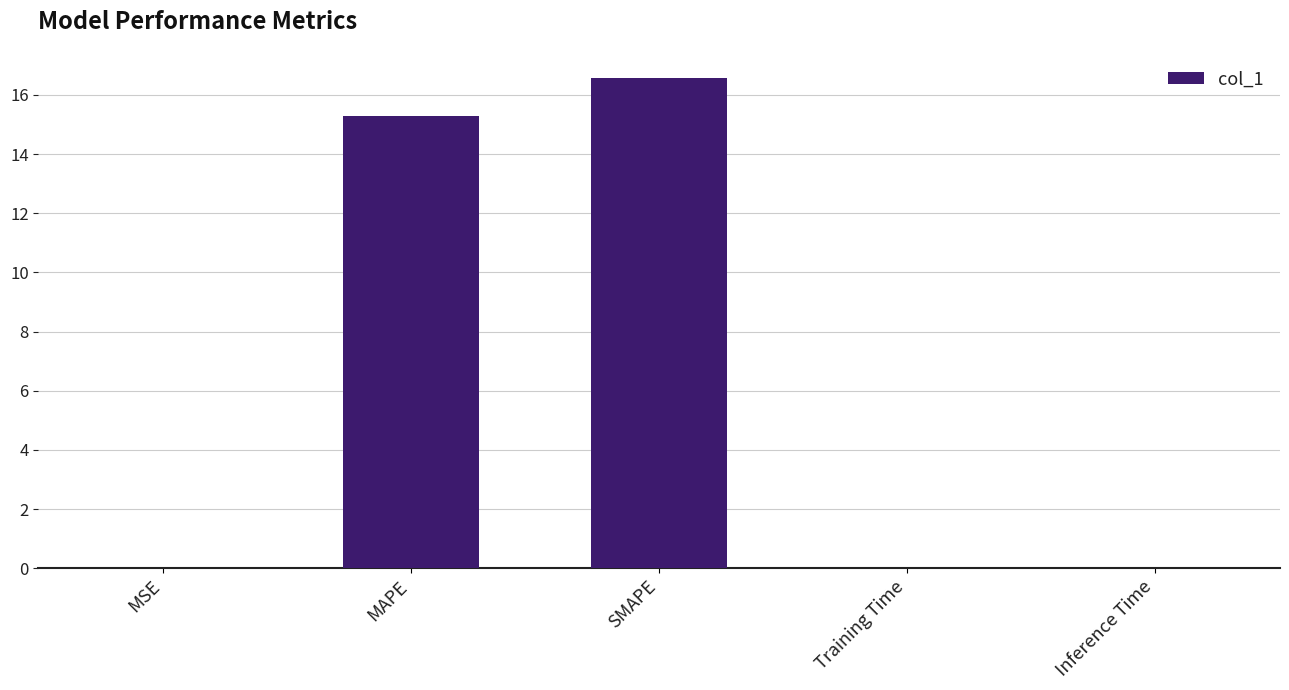

How many series are shown in this chart?

1